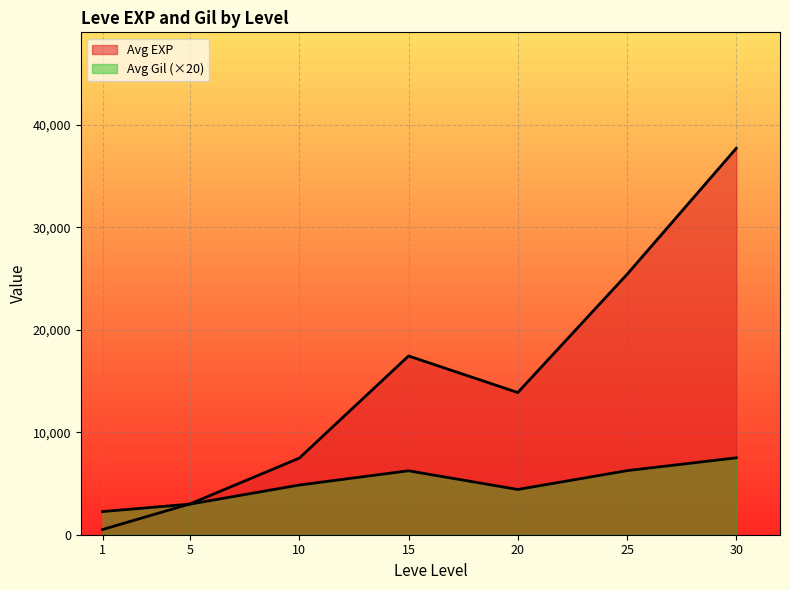

At which category does Avg EXP reach its first local valley?

1